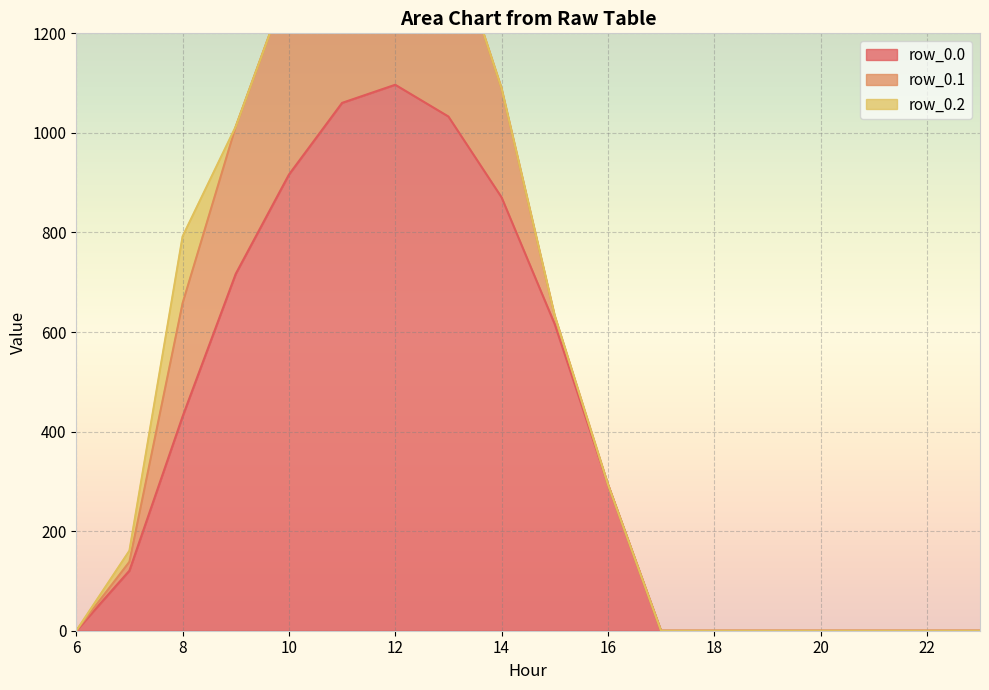

Rank the series by their maximum value, from highest to lowest.

row_0.0, row_0.1, row_0.2